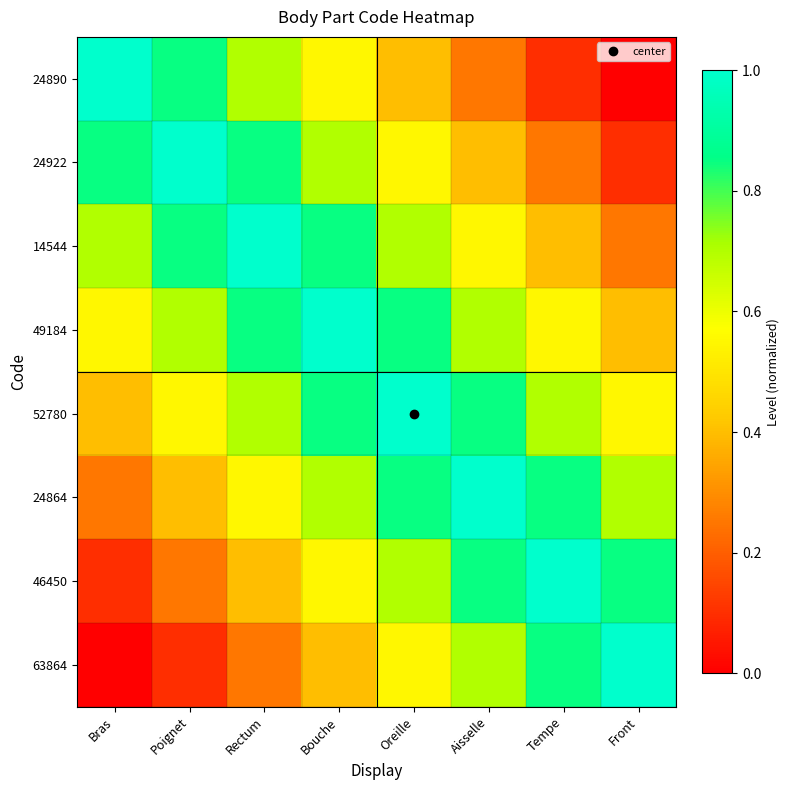

Rank the series at Front from lowest to highest value.

24890, 24922, 14544, 49184, 52780, 24864, 46450, 63864